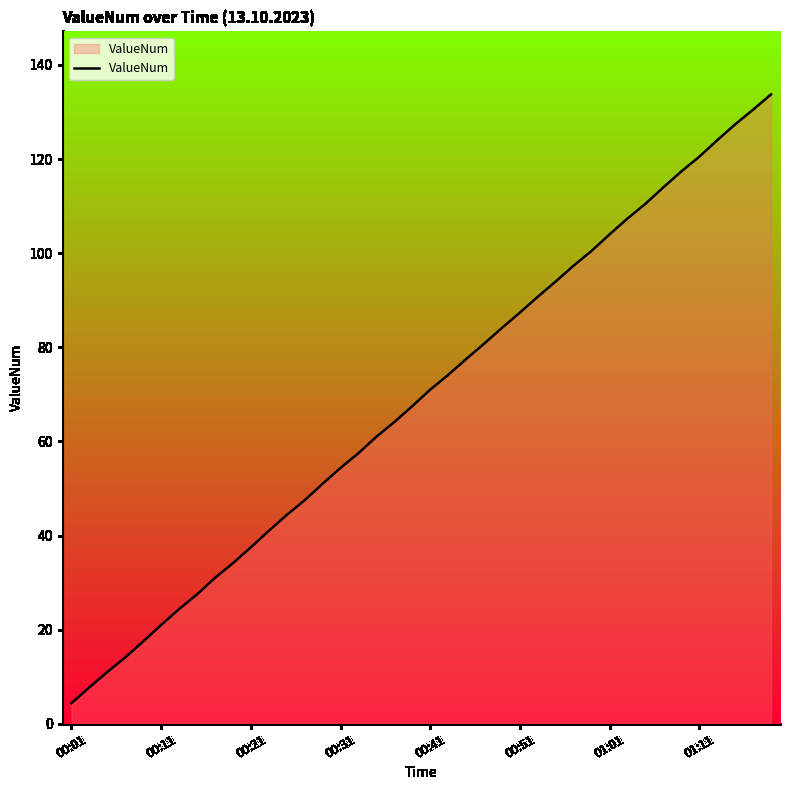

Which category has the lowest value in the ValueNum series?

00:01